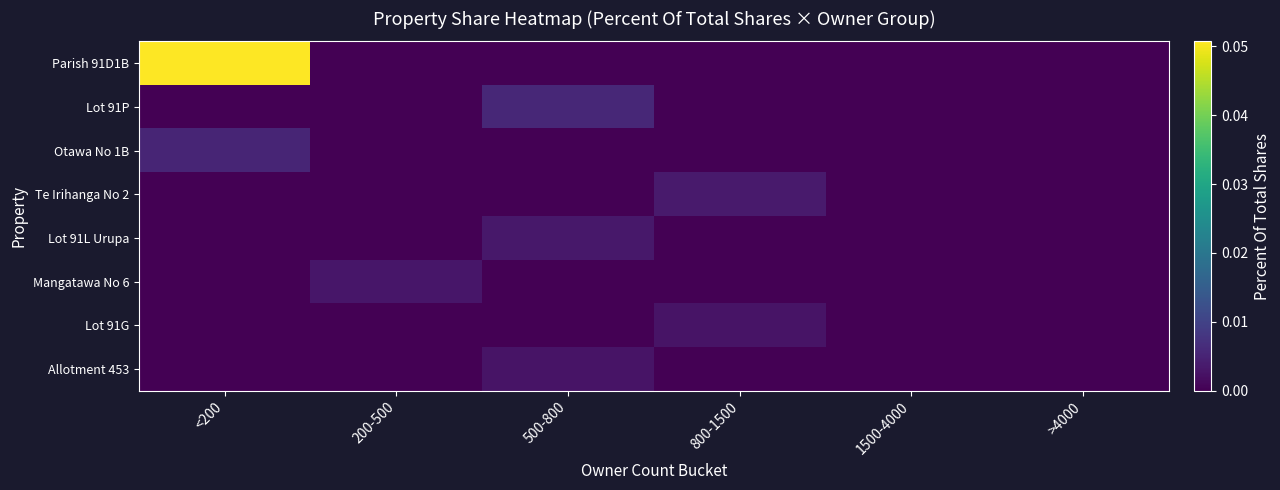

How many categories are shown in the chart?

6